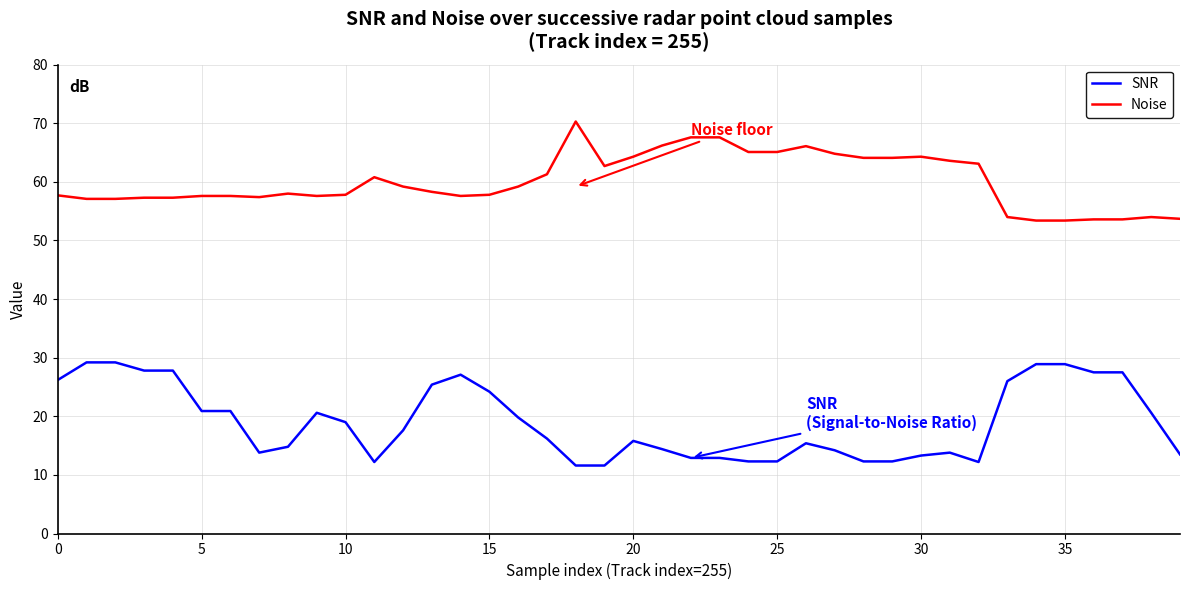

What is the lowest value of the Noise series?

53.4